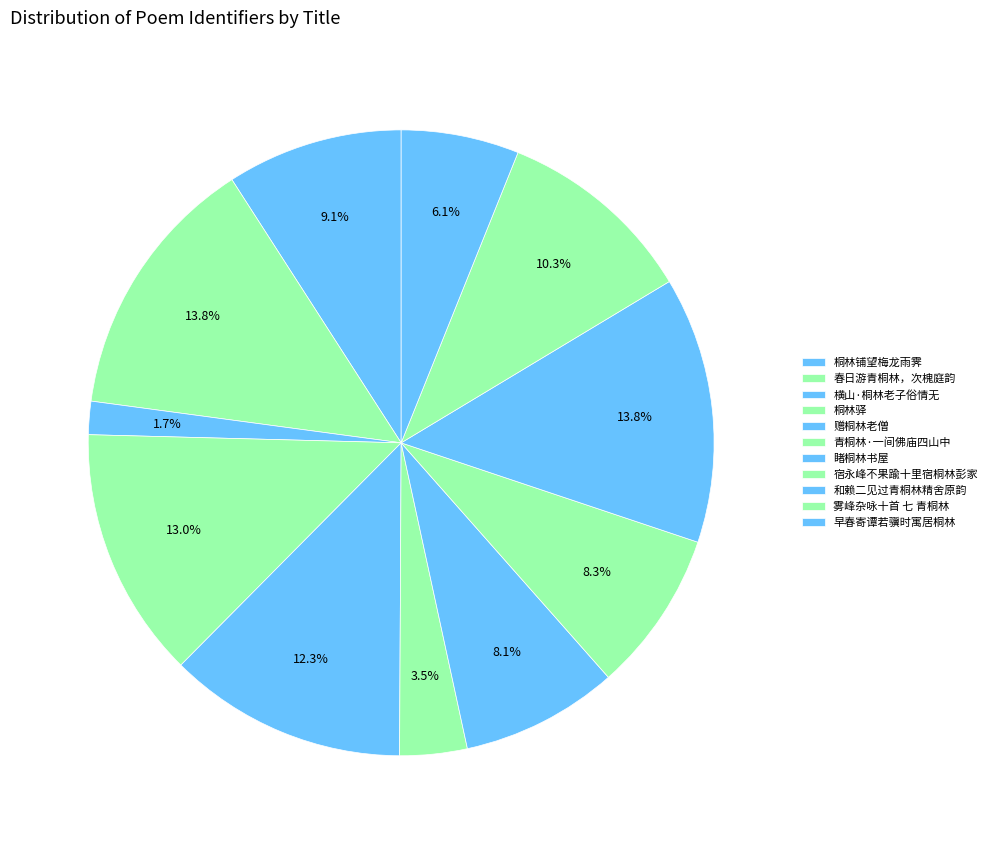

To the nearest percent, what portion does 横山·桐林老子俗情无 represent?

2%